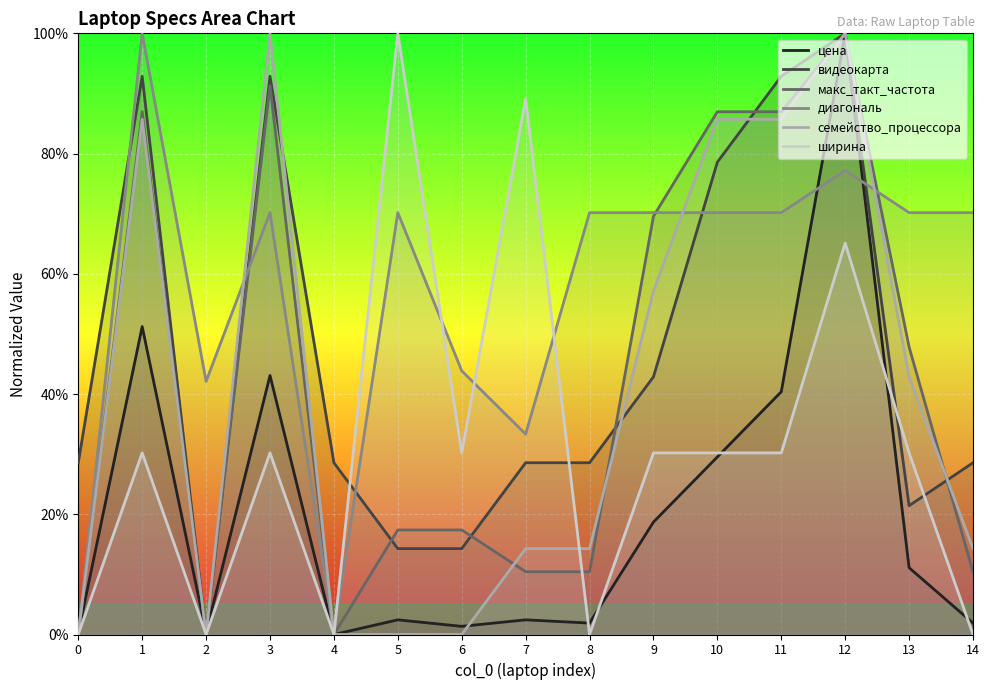

How many lines are shown in the chart?

6